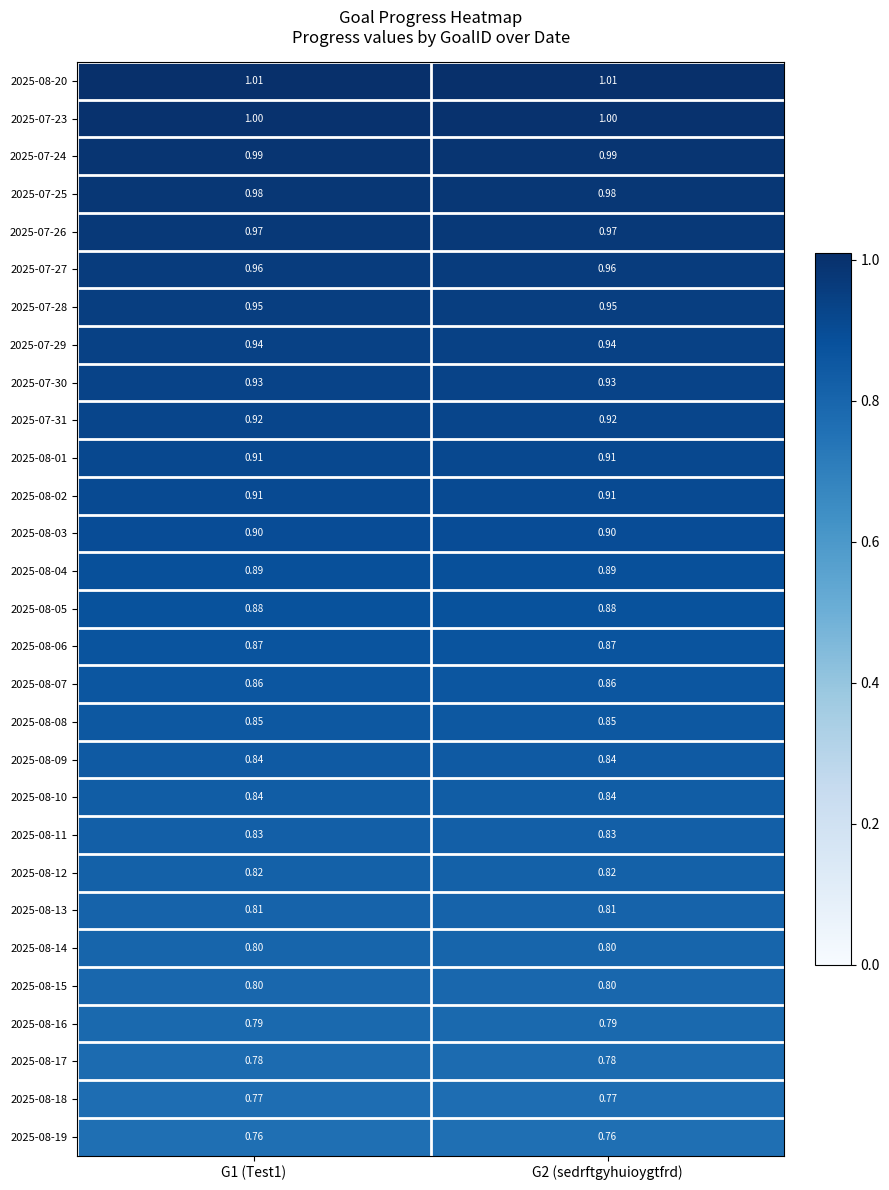

Is the value of 2025-07-26 at G2 (sedrftgyhuioygtfrd) greater than the value of 2025-07-28 at G1 (Test1)?

Yes